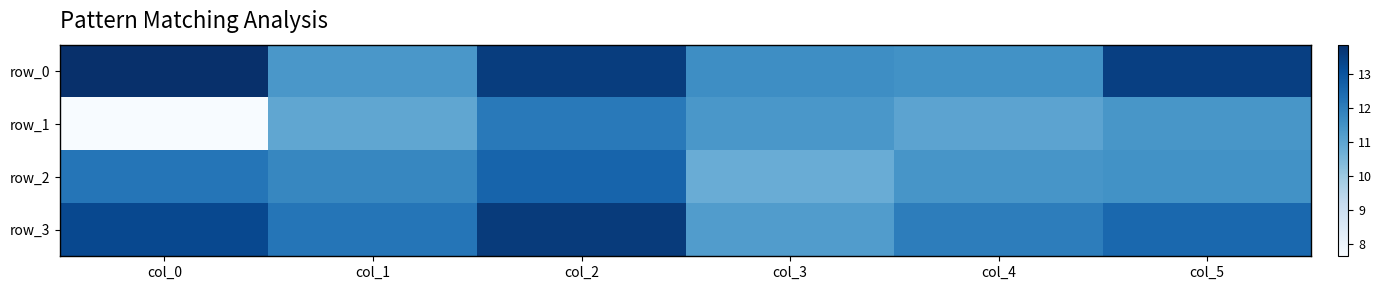

Where is row_2 nearest to the value 11?

col_3